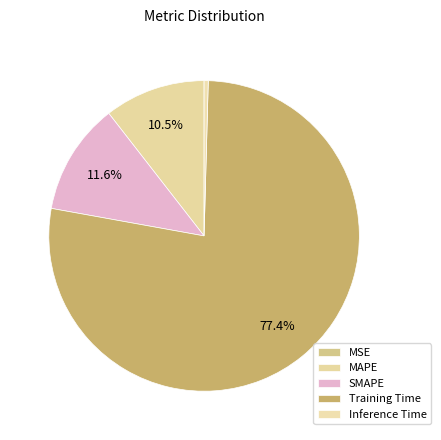

Which slice represents more than half of the pie?

Training Time